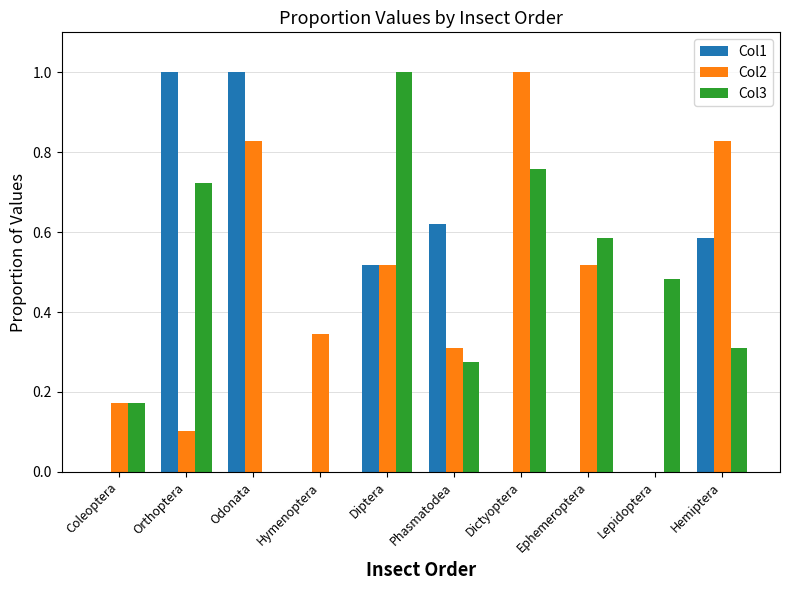

What is the sum of all Col1 values?

3.7